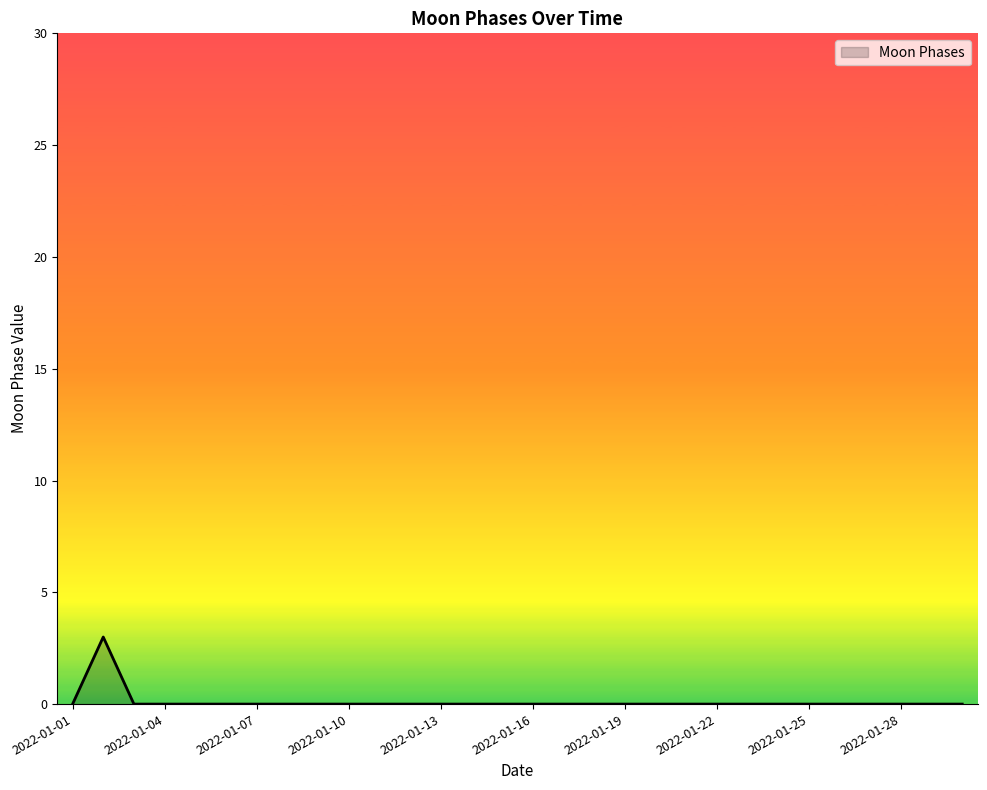

What is the greatest value displayed?

3